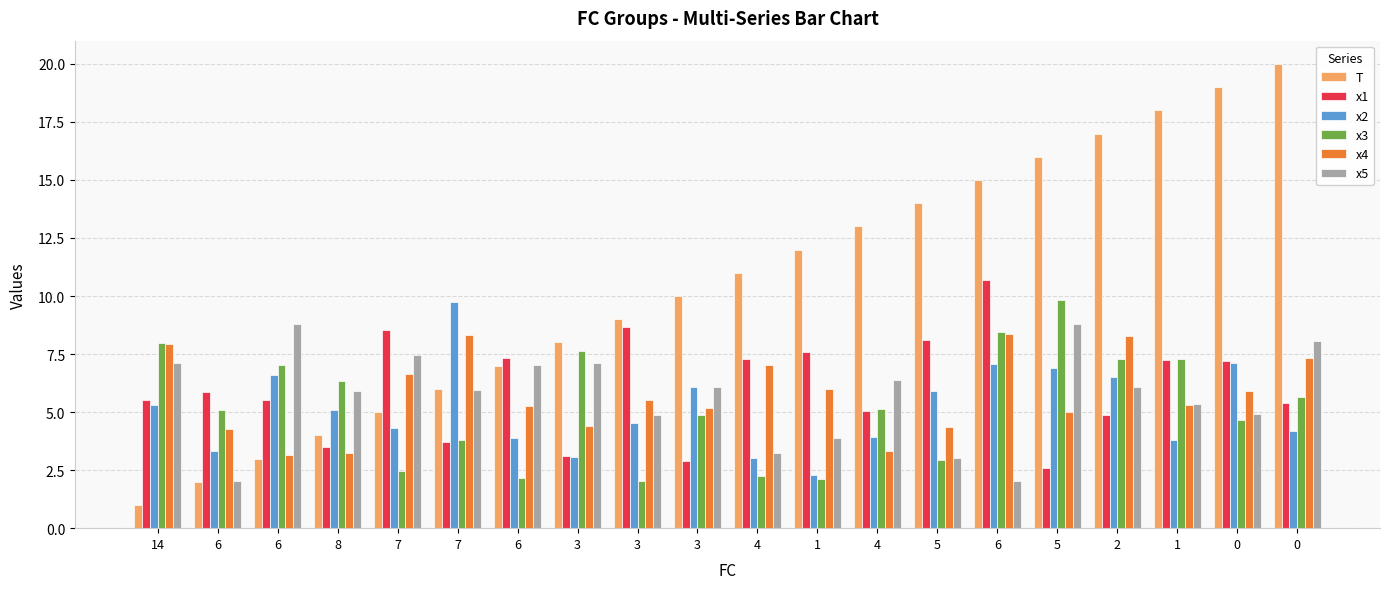

Where is x1 nearest to the value 6?

6